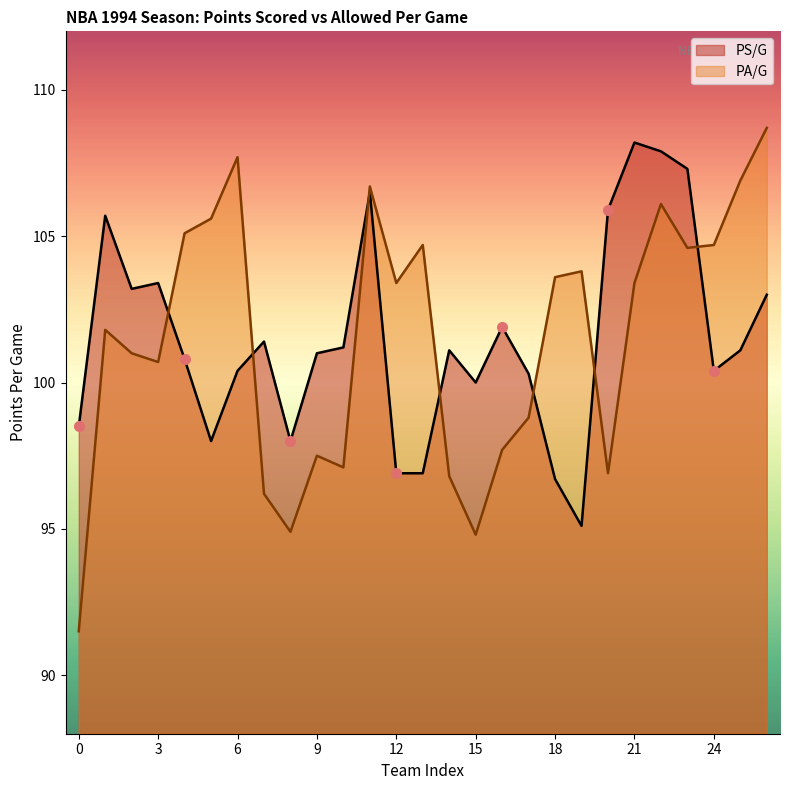

After their last crossing, which series has the higher values: PS/G or PA/G?

PA/G